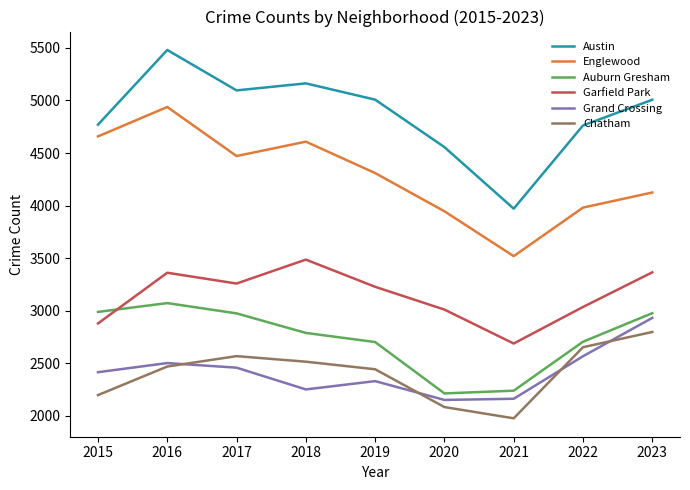

Which series changed the most between 2016 and 2023?

Englewood